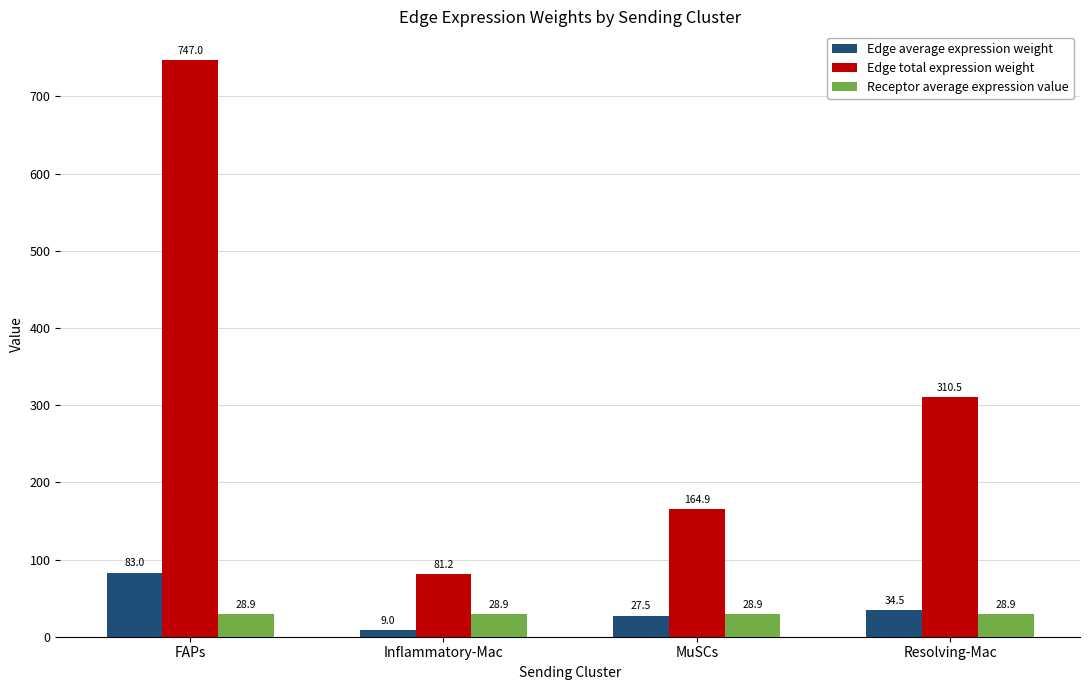

The value of Edge total expression weight at MuSCs is 164.9. True or false?

True